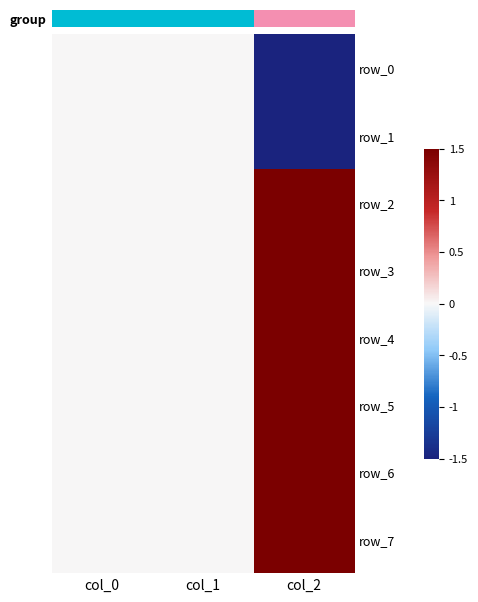

At how many categories does at least one series exceed 0?

1